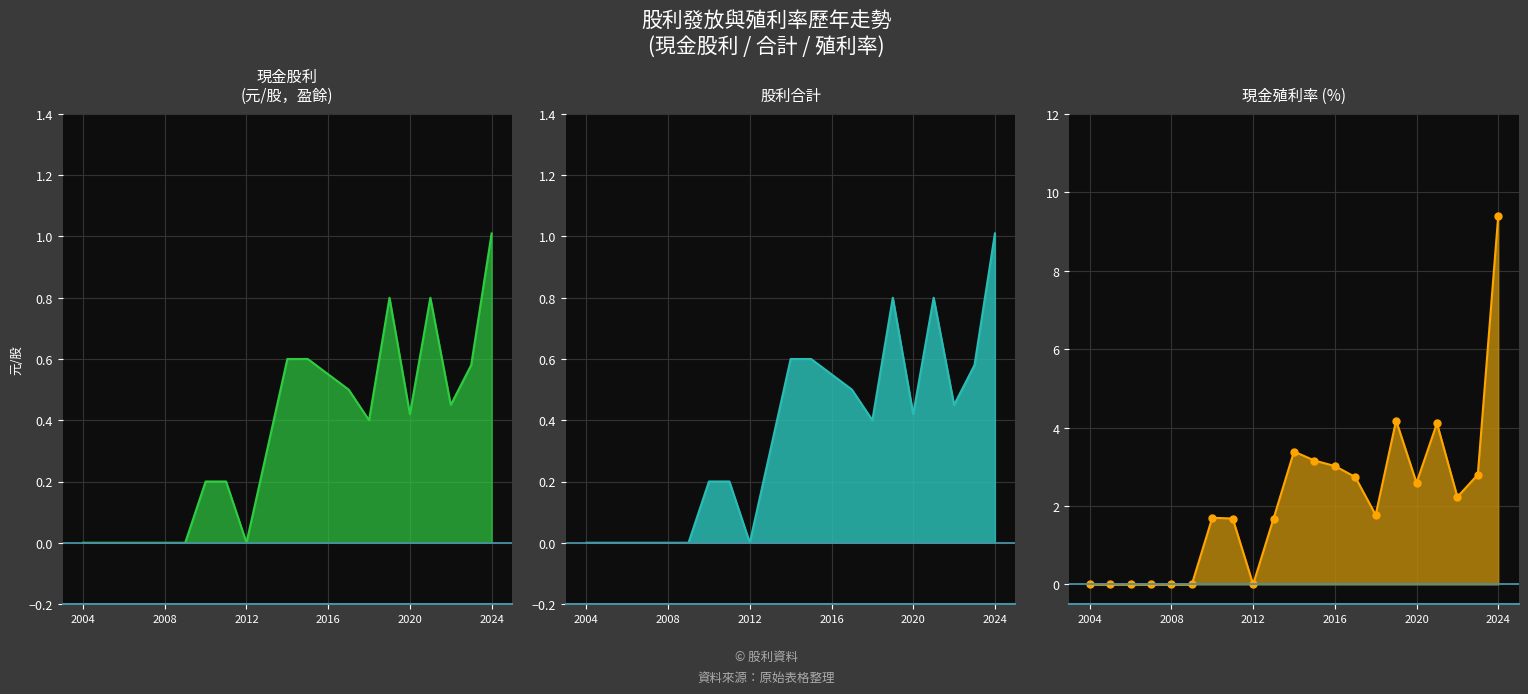

Which series has the largest range (max minus min)?

現金利率